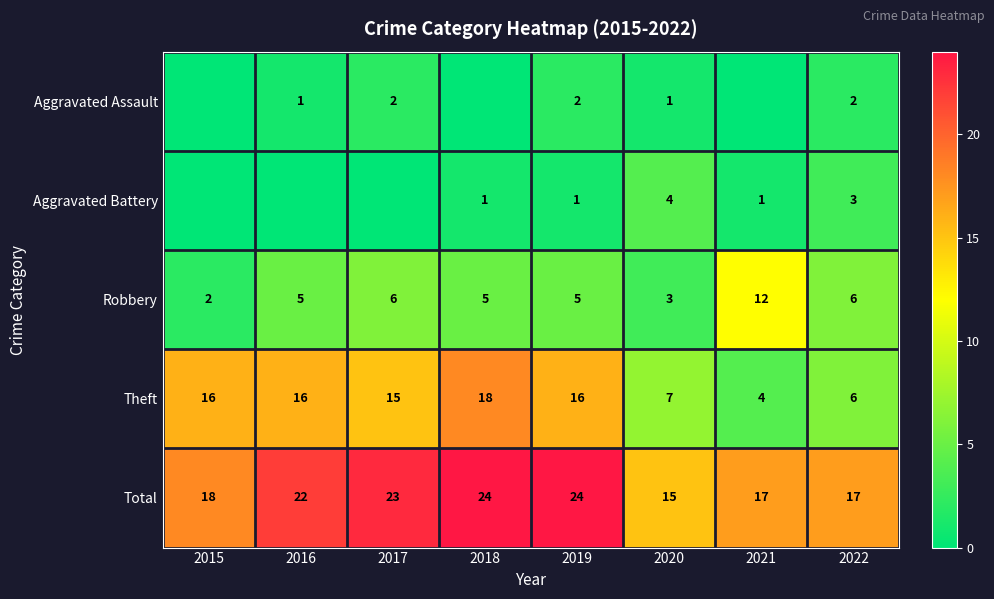

What is the difference between the maximum and minimum values in the Total series?

9